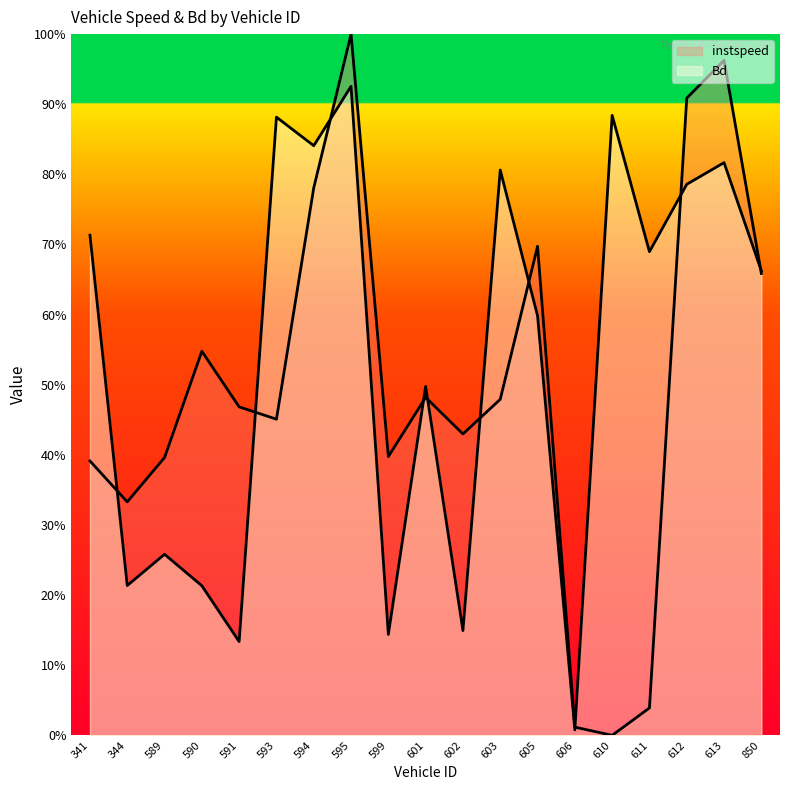

What is the approximate value of Bd at 591.0?

0.1